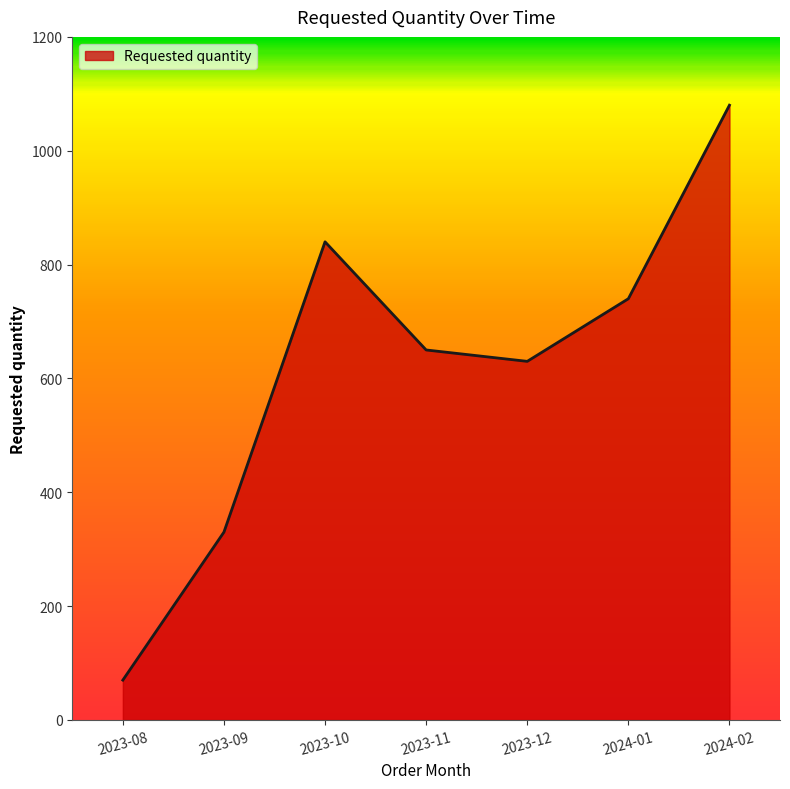

Approximately how many times larger is the value at 2023-11 compared to 2023-08?

9.3